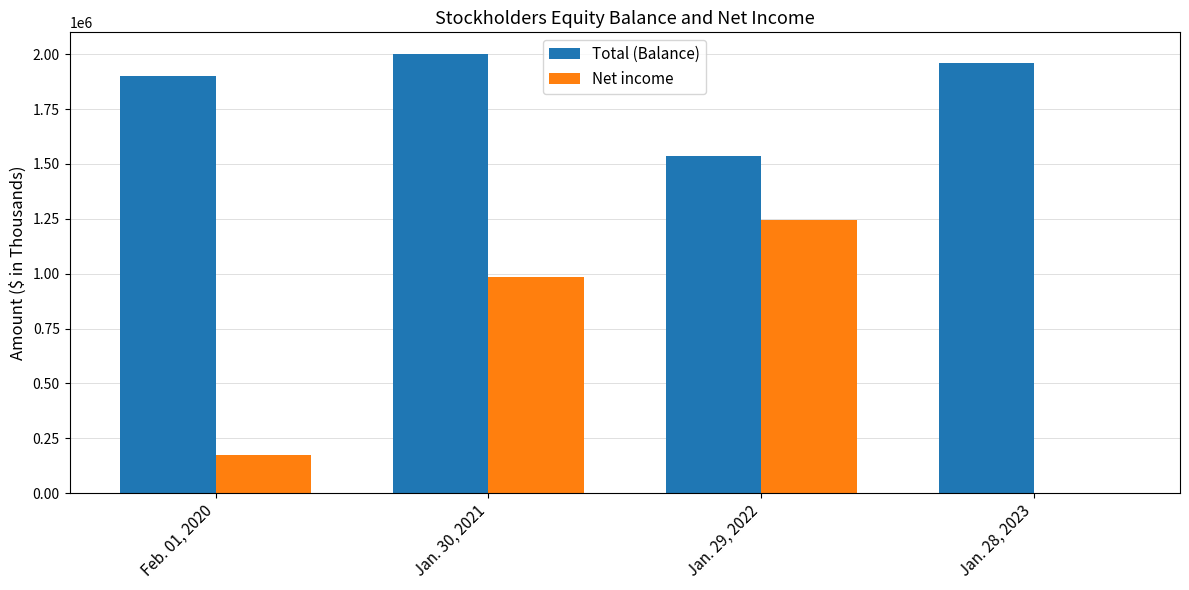

Reading left to right, transcribe all the data shown in this chart.

Total (Balance): Feb. 01, 2020=1902094	Jan. 30, 2021=1999549	Jan. 29, 2022=1535373	Jan. 28, 2023=1959811
Net income: Feb. 01, 2020=175835	Jan. 30, 2021=985837	Jan. 29, 2022=1242408	Jan. 28, 2023=0